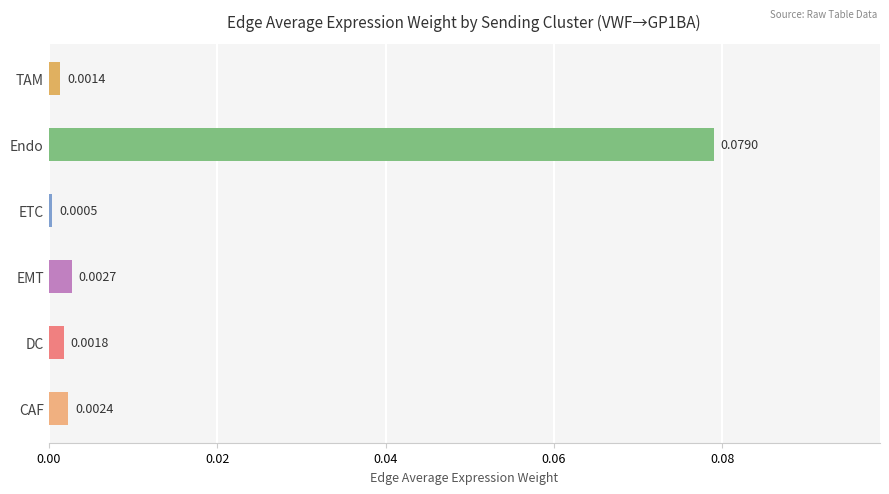

Which has a higher value, DC or ETC?

DC